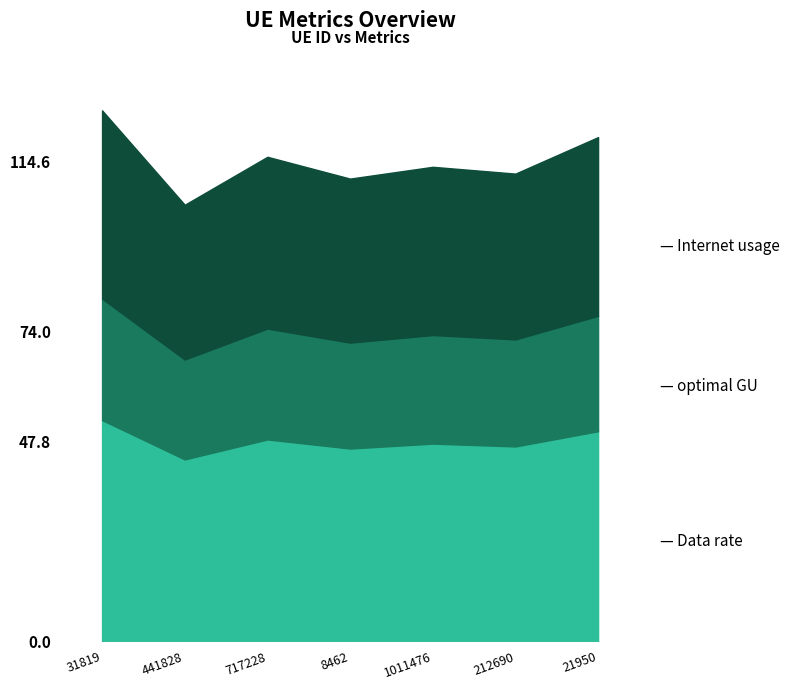

What is the spread (max minus min) of values at 21950?

70.2